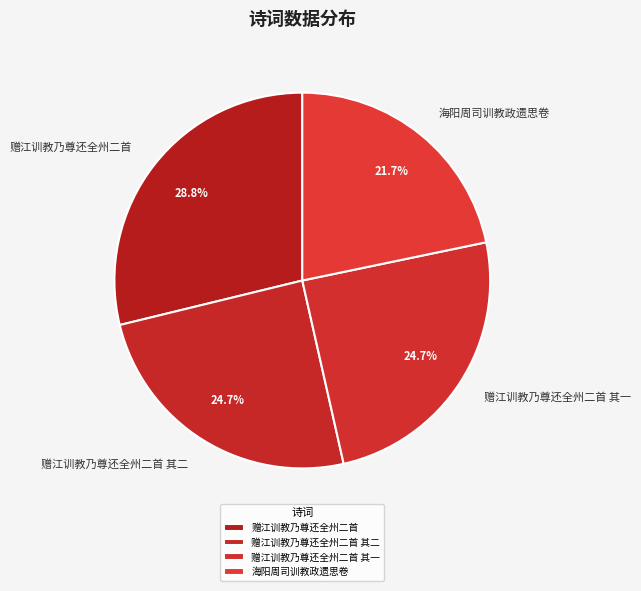

To the nearest percent, what percentage of the pie is 海阳周司训教政遗思卷?

22%